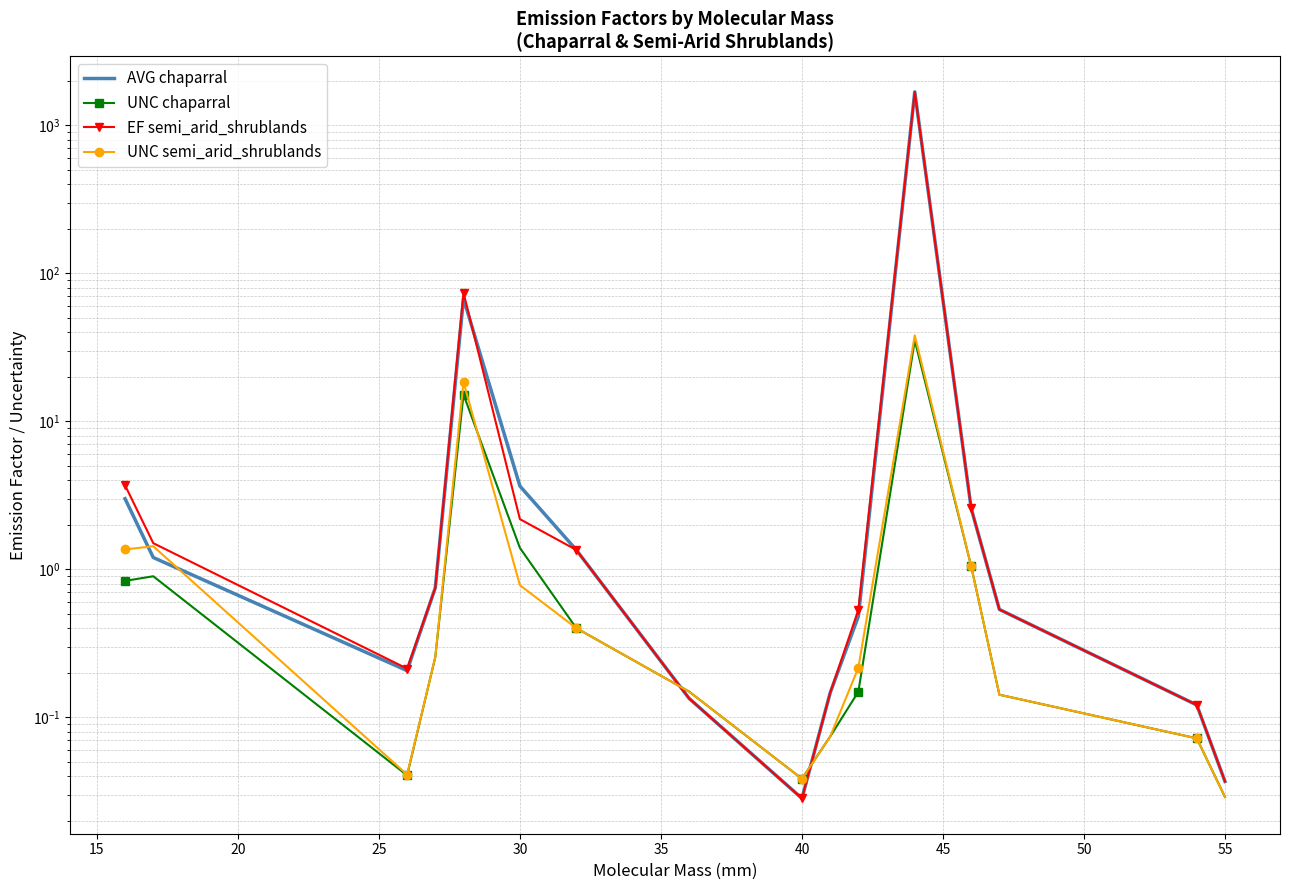

What are all the series names shown in the legend?

AVG chaparral, UNC chaparral, EF semi_arid_shrublands, UNC semi_arid_shrublands